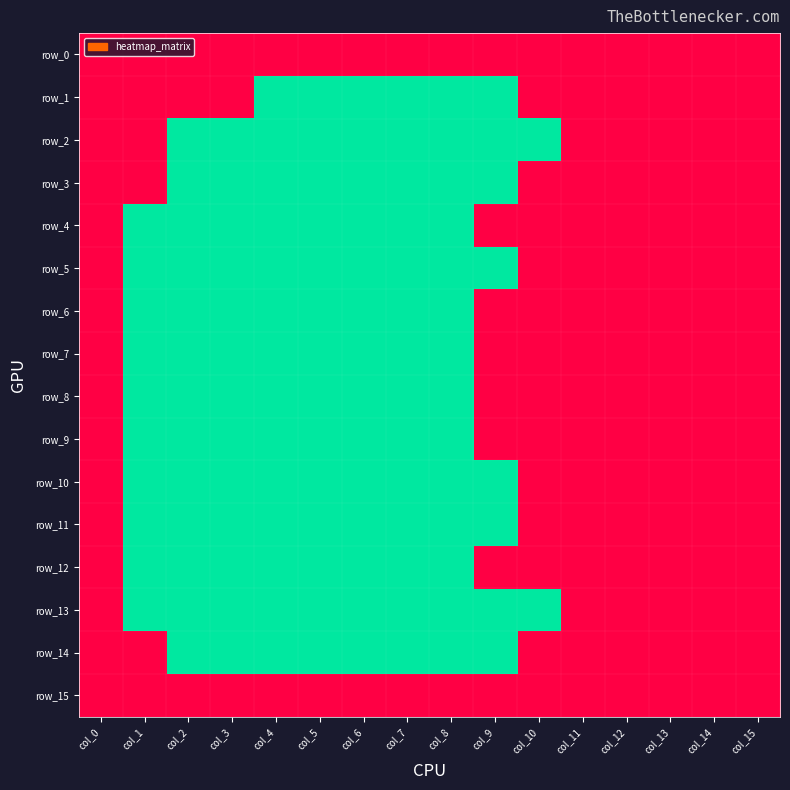

Count the row_7 values in the range 0 to 1.

16